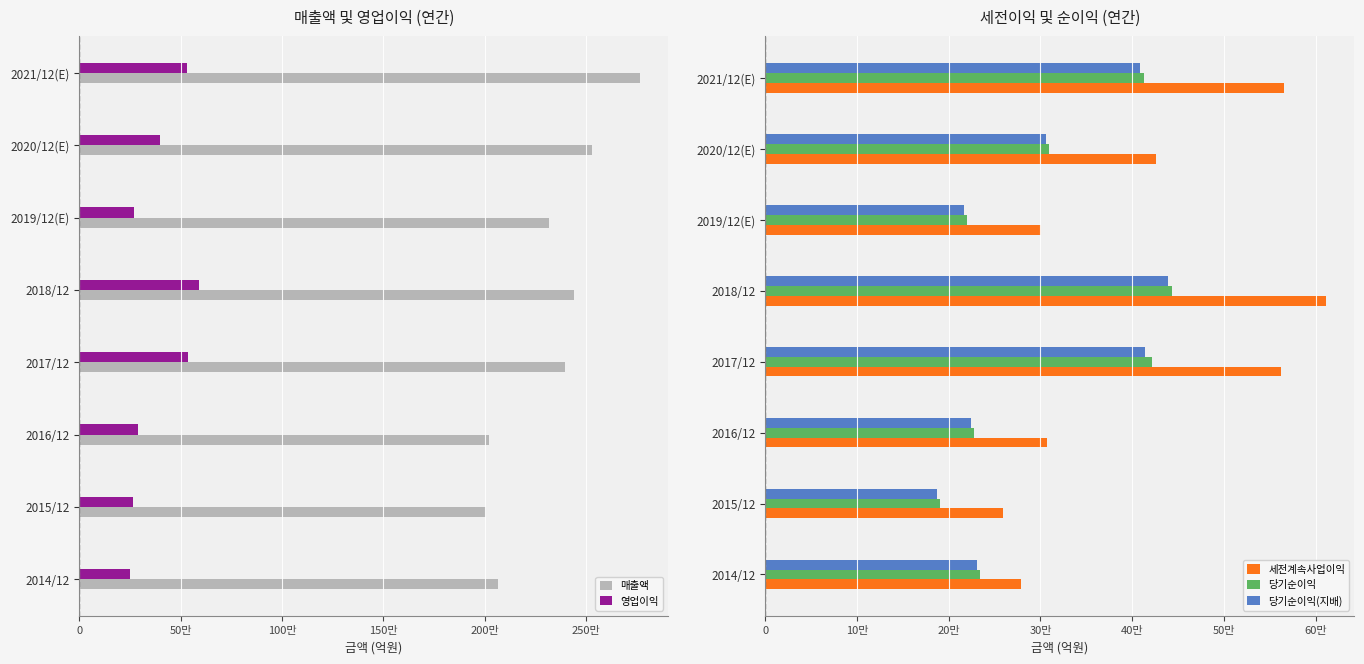

Between 2016/12 and 2021/12(E), which is larger?

2021/12(E)